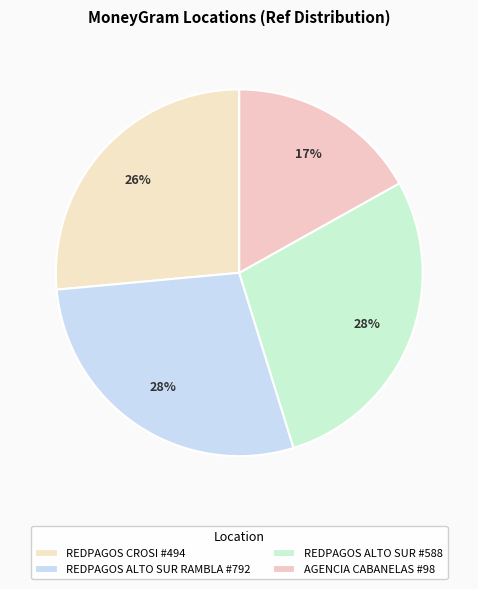

Count the number of slices in the pie.

4